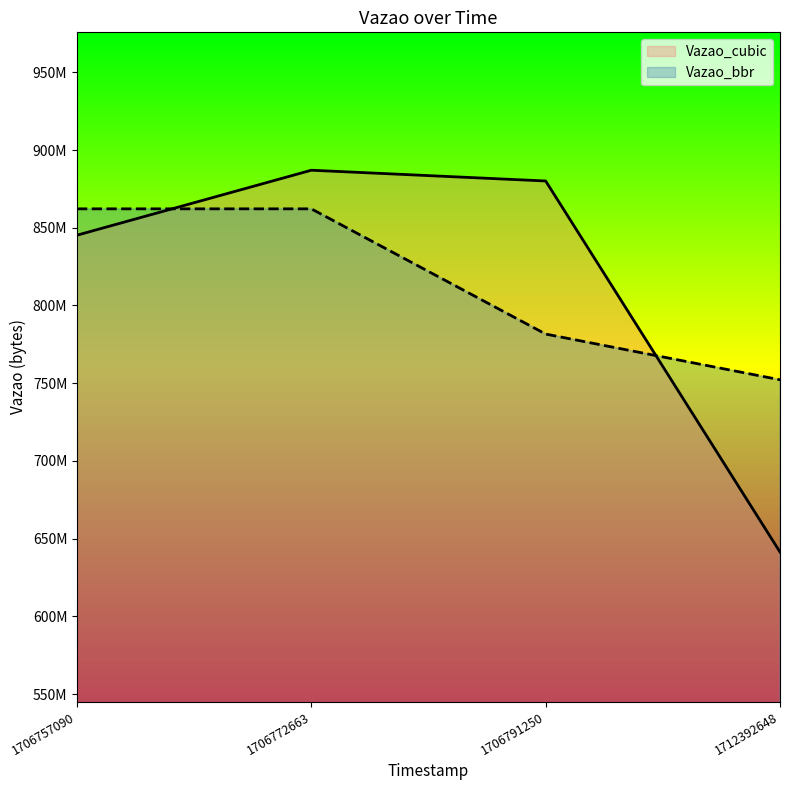

At which category does the chart reach its minimum across all series?

1712392648